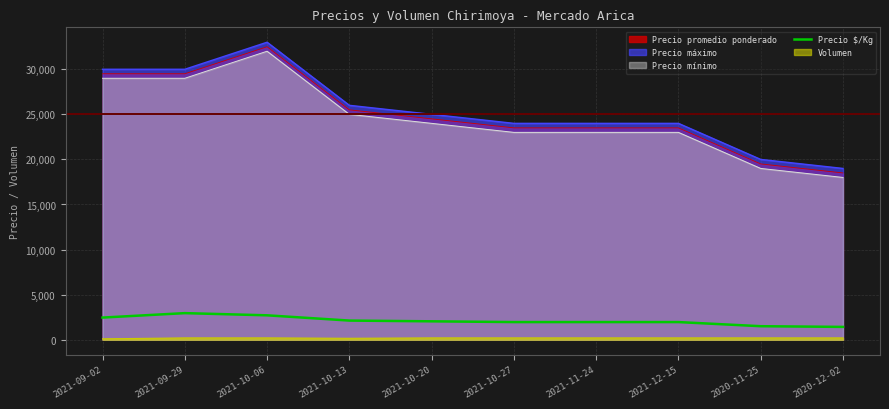

What is the difference between the maximum and minimum values in the Precio $/Kg series?

1527